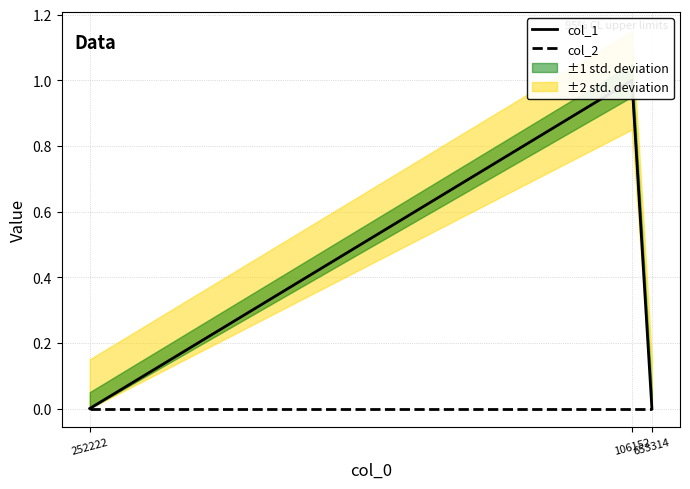

The value of col_1 at 653314 is 0. True or false?

True